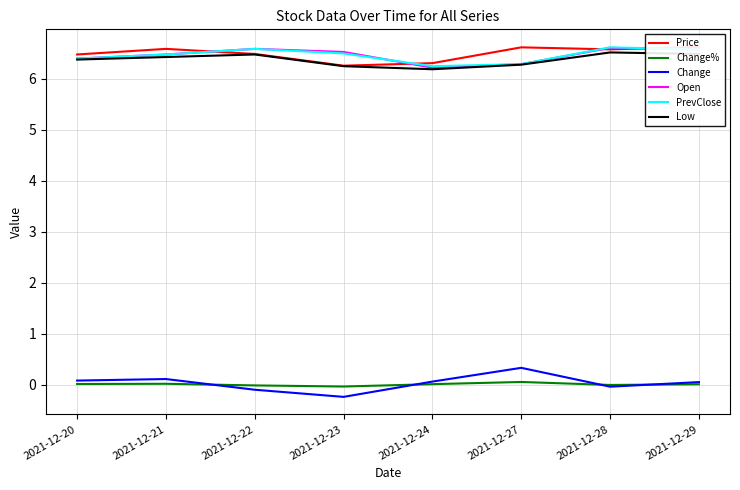

The value of Low at 2021-12-28 is 8.7. True or false?

False